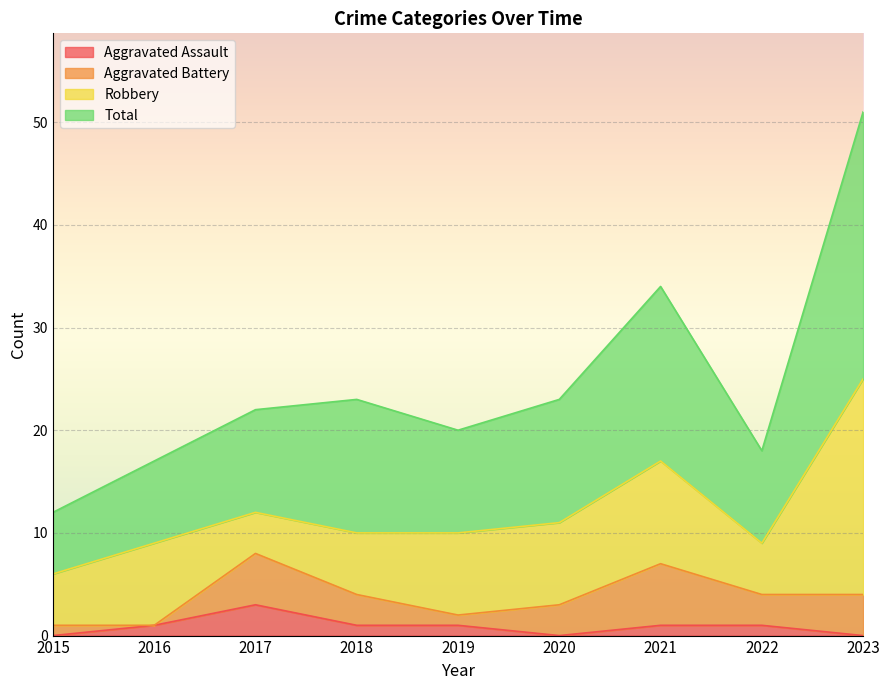

True or false: Aggravated Assault and Total intersect in this chart.

False